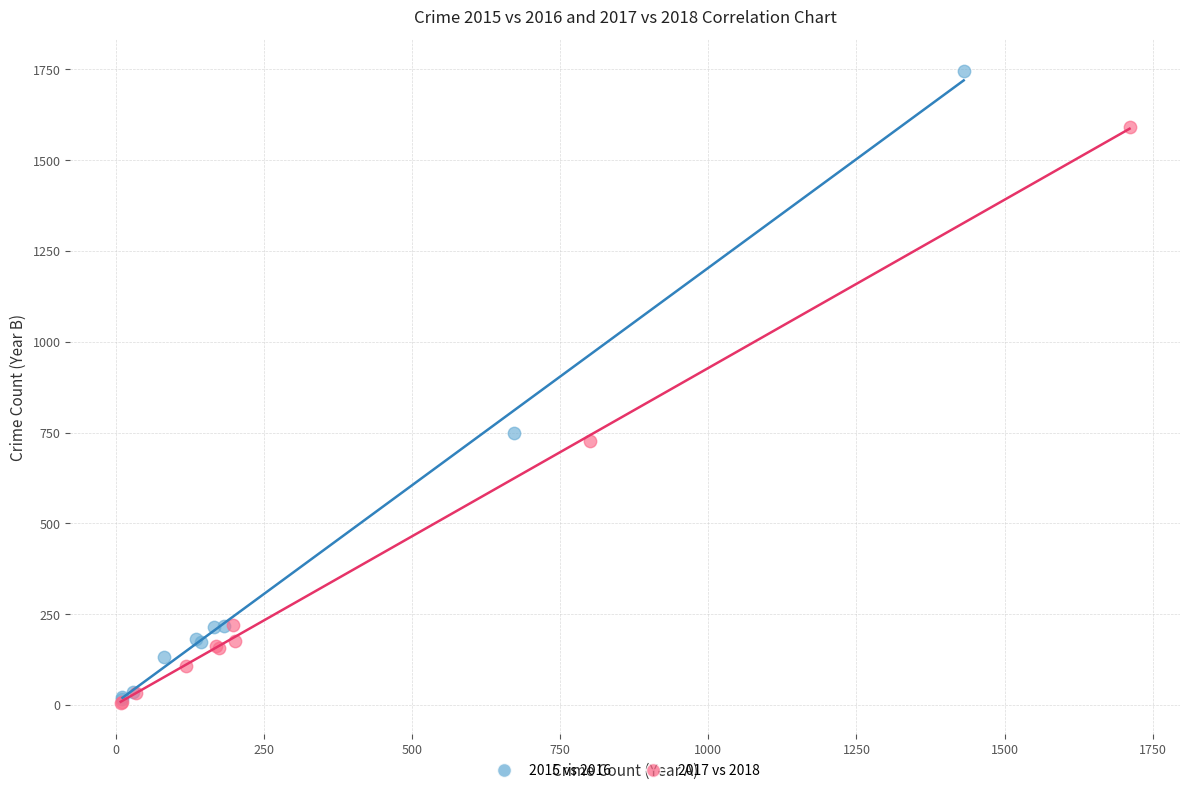

Which series contains the highest Y value?

2015 vs 2016